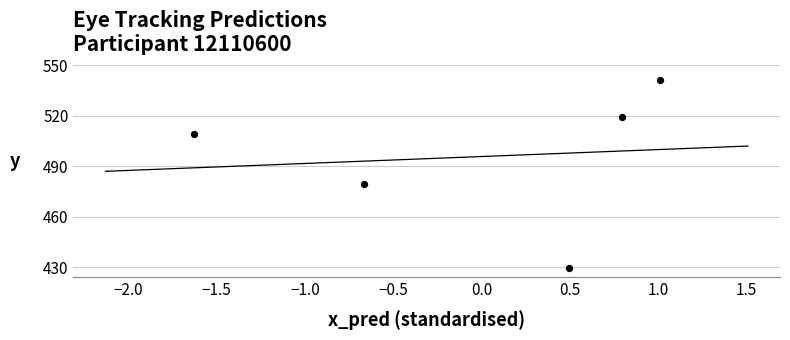

What Y value in the scatter plot is closest to 485?

479.4